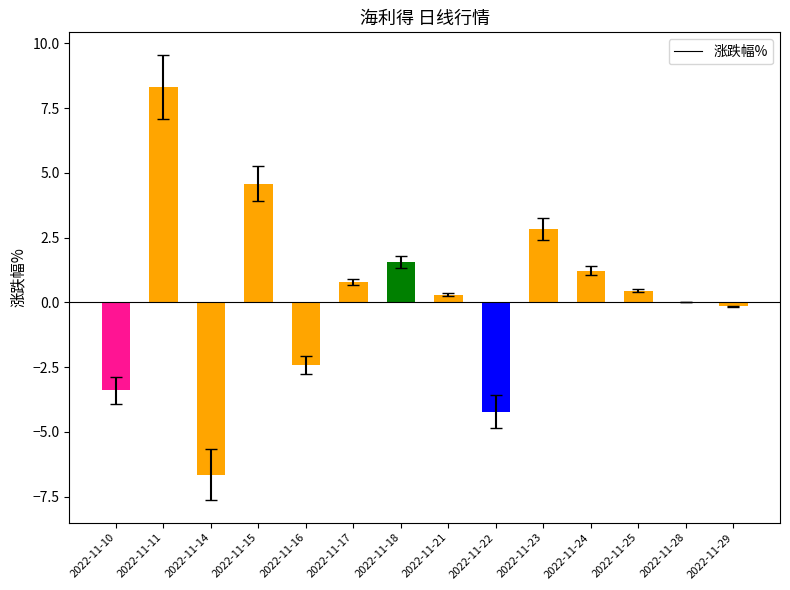

At which category does the chart reach its peak across all series?

2022-11-11